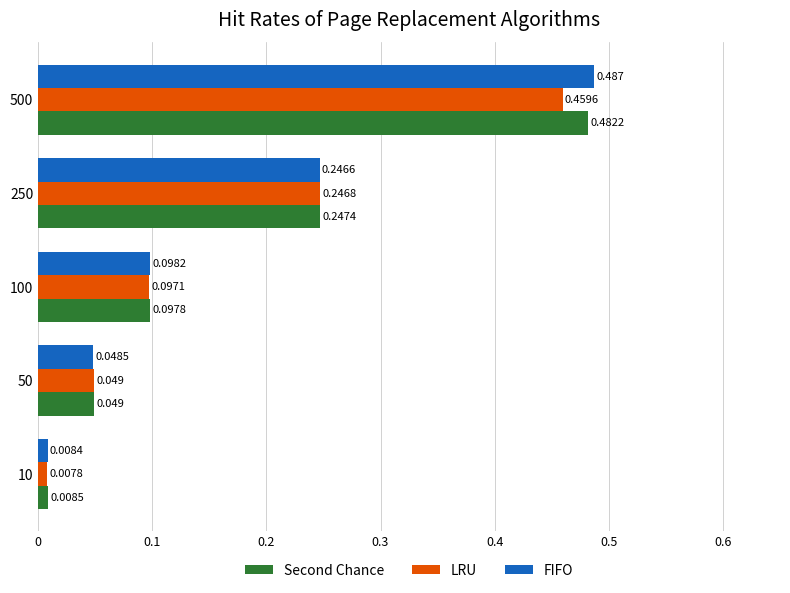

What are all the series names shown in the legend?

Second Chance, LRU, FIFO